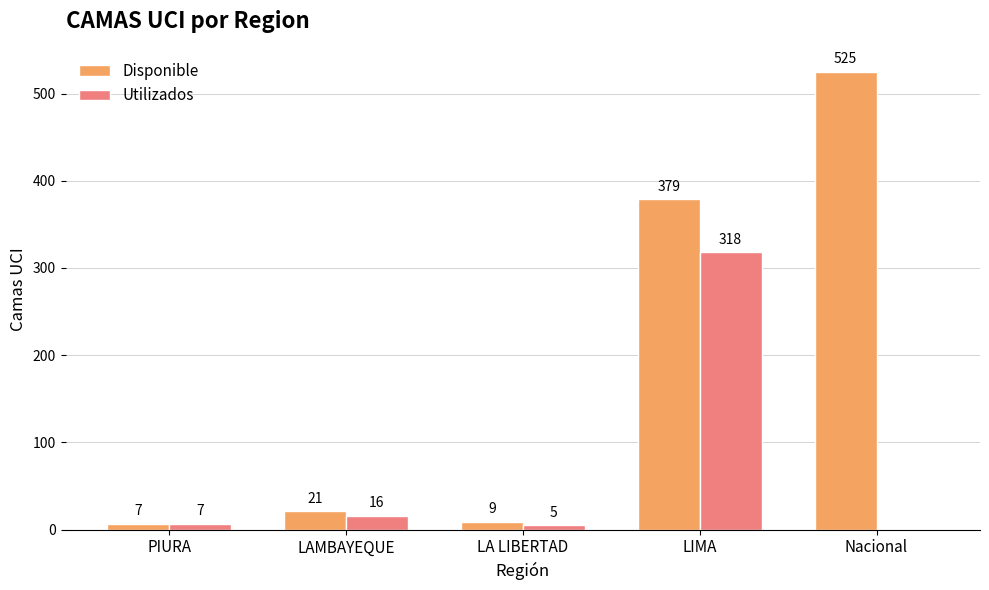

What is the maximum value shown in the chart?

525